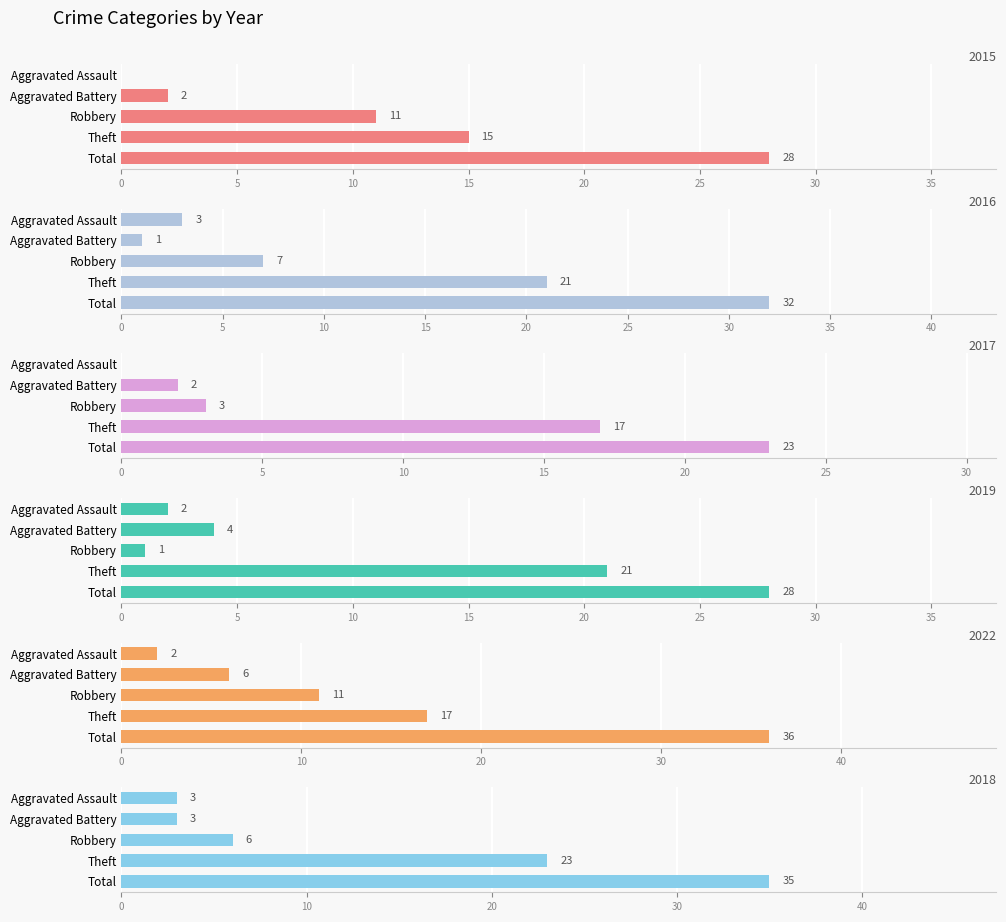

Is it true that 2017 equals 3 at Robbery?

True